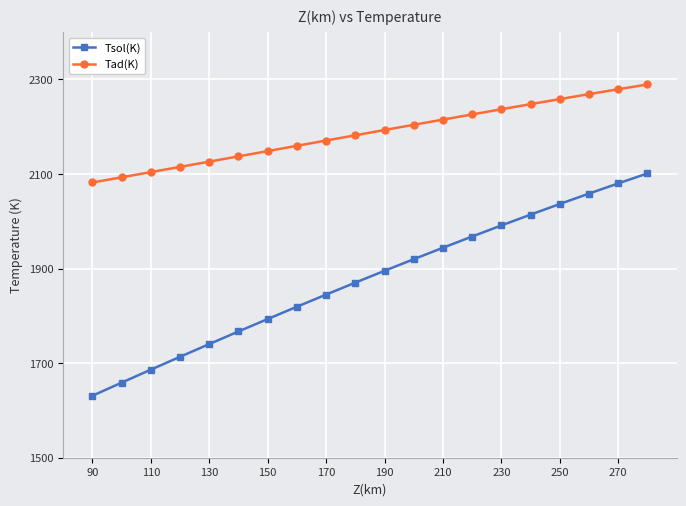

True or false: Tsol(K) and Tad(K) cross at least once.

False